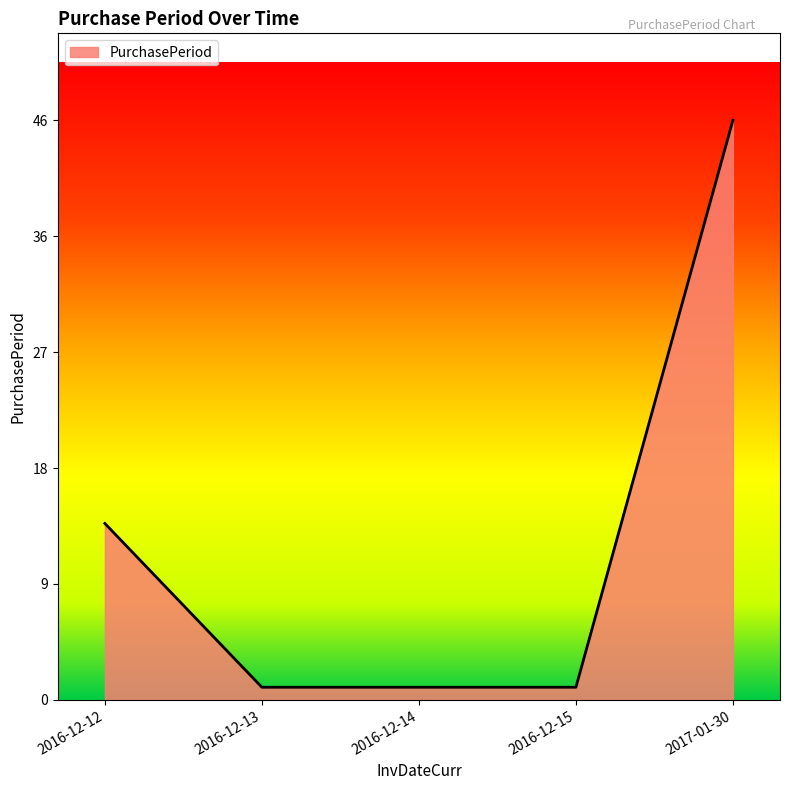

Does the chart have visible grid lines?

No